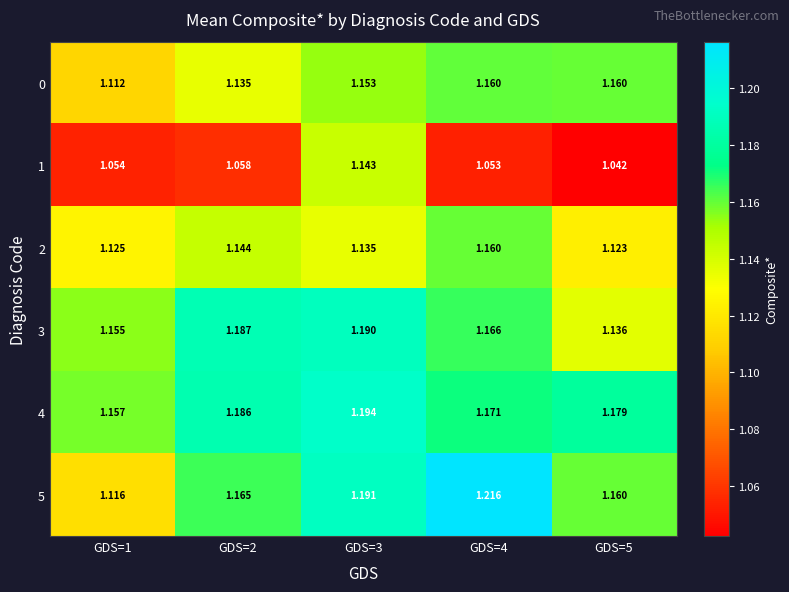

At GDS=2, list the series in order from smallest to largest.

1, 0, 2, 5, 4, 3